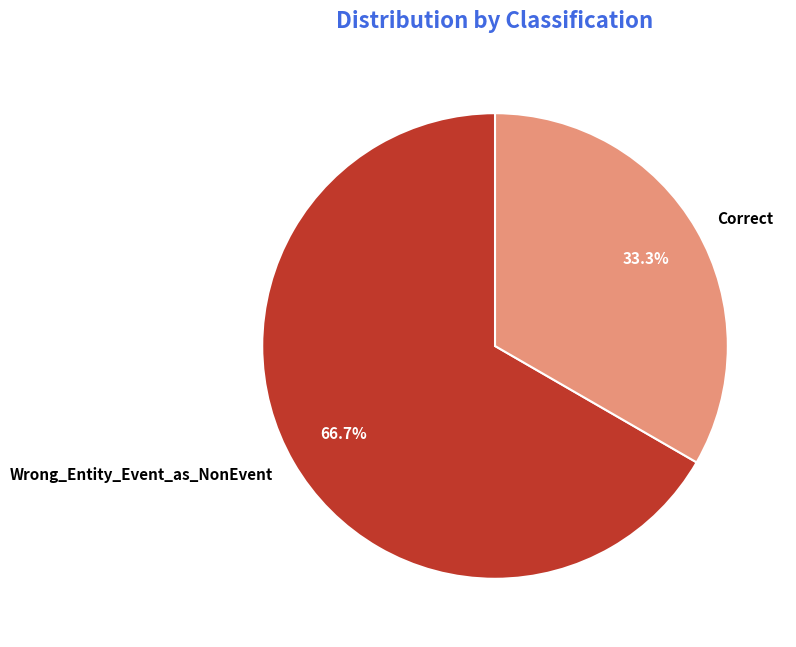

Is it true that Correct is 27% of the pie?

False